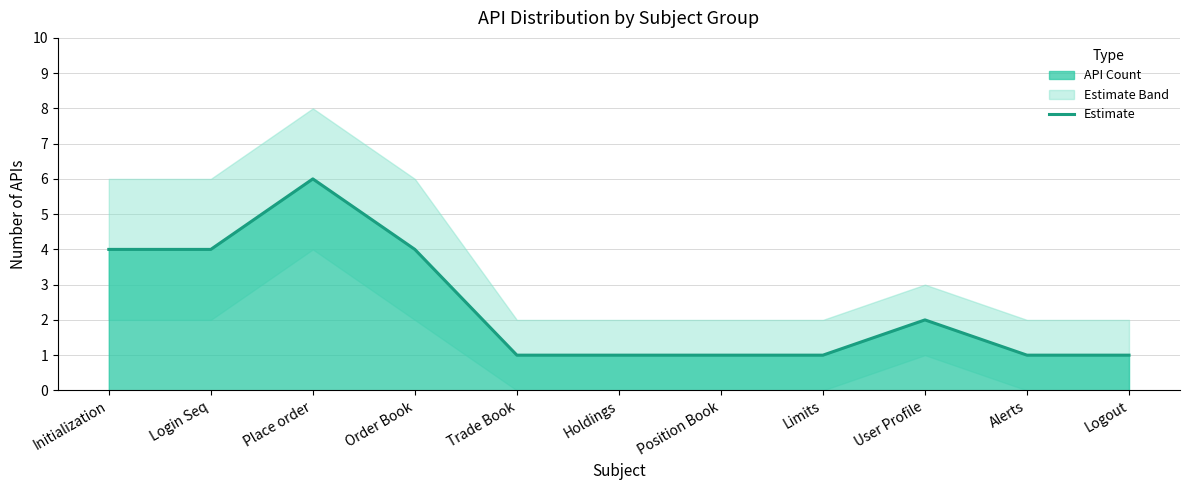

Rank the categories by value from lowest to highest.

Trade Book, Holdings, Position Book, Limits, Alerts, Logout, User Profile, Initialization, Login Seq, Order Book, Place order